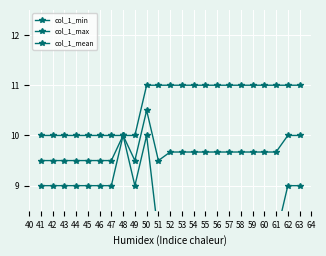

How many categories are shown in the chart?

23